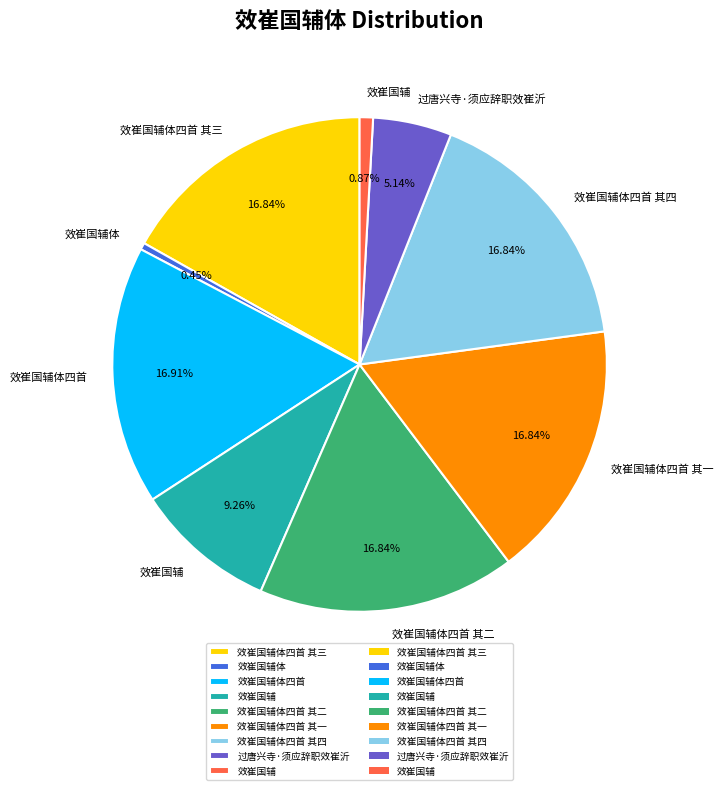

Is there any slice that represents more than half of the pie?

No